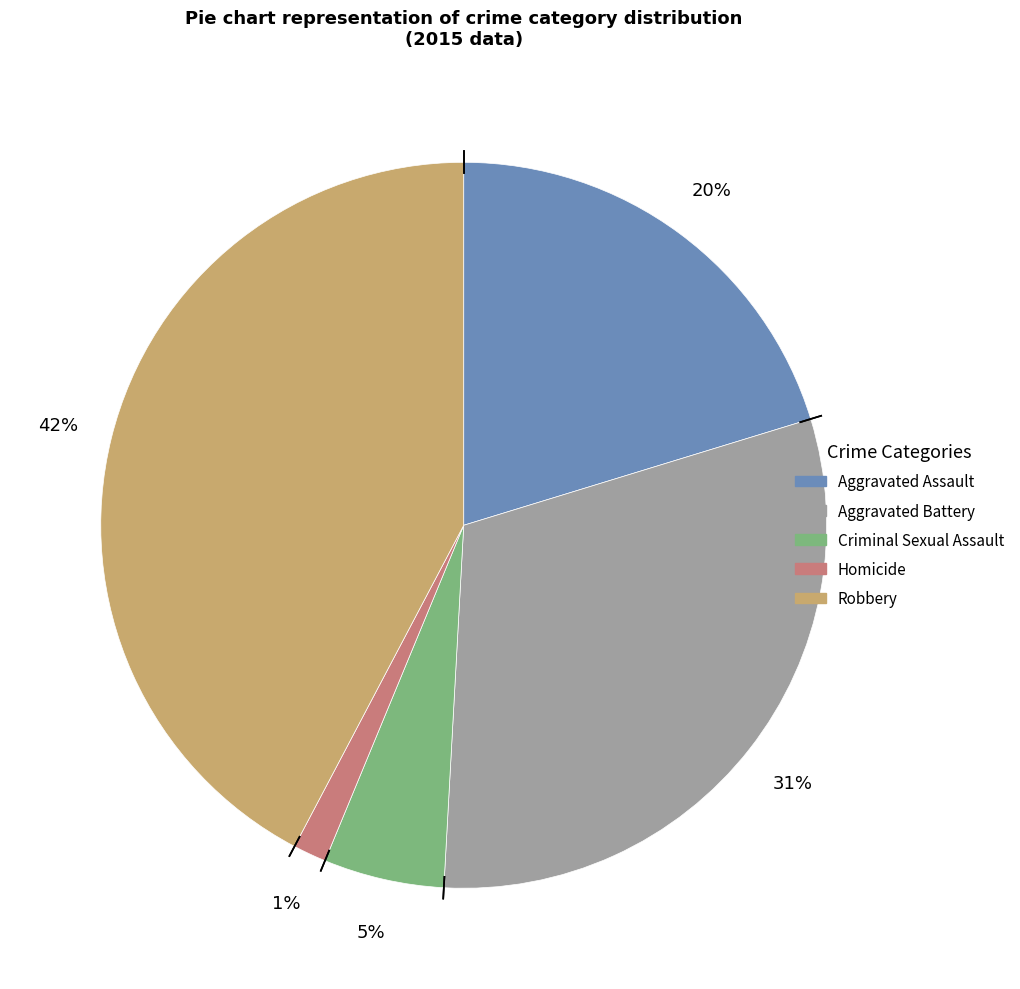

Between Robbery and Criminal Sexual Assault, which is larger?

Robbery